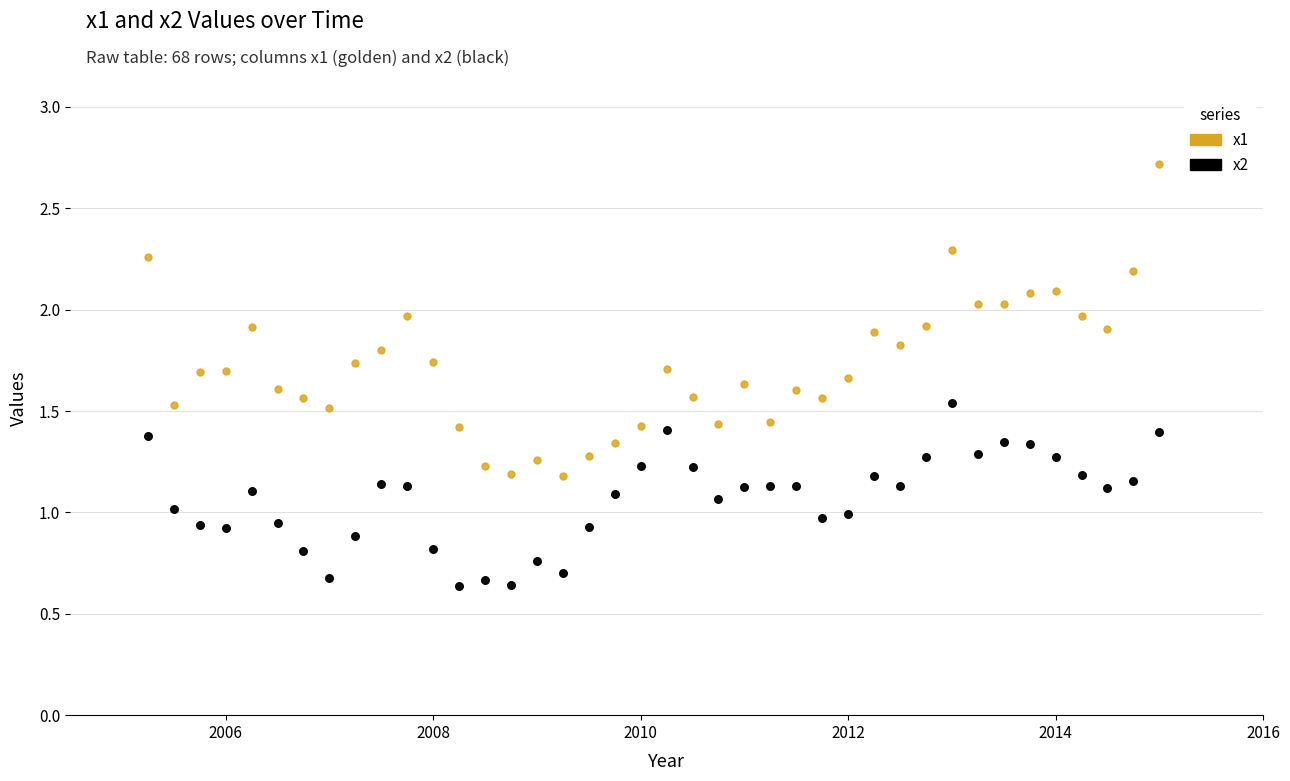

Which series reaches the minimum Y coordinate?

x2